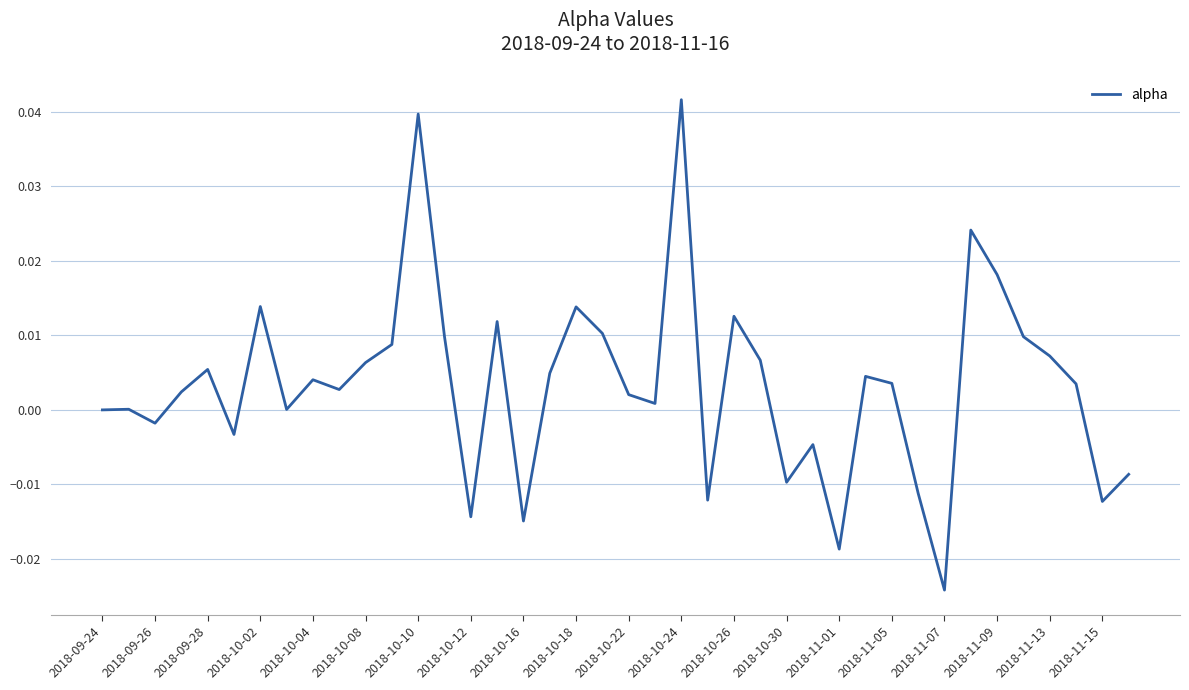

At which category does the data reach its first local valley?

2018-09-26